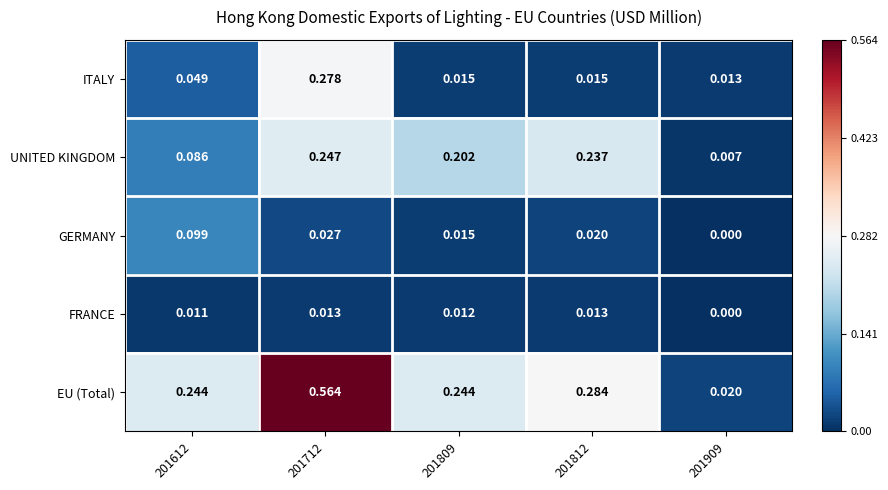

Rank the series by their maximum value, from highest to lowest.

EU (Total), ITALY, UNITED KINGDOM, GERMANY, FRANCE